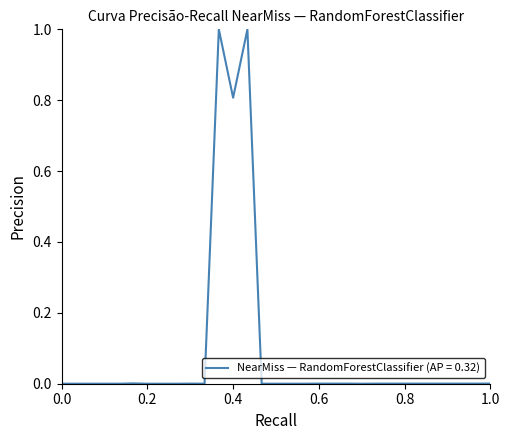

What is the difference between the maximum and minimum values?

1.0